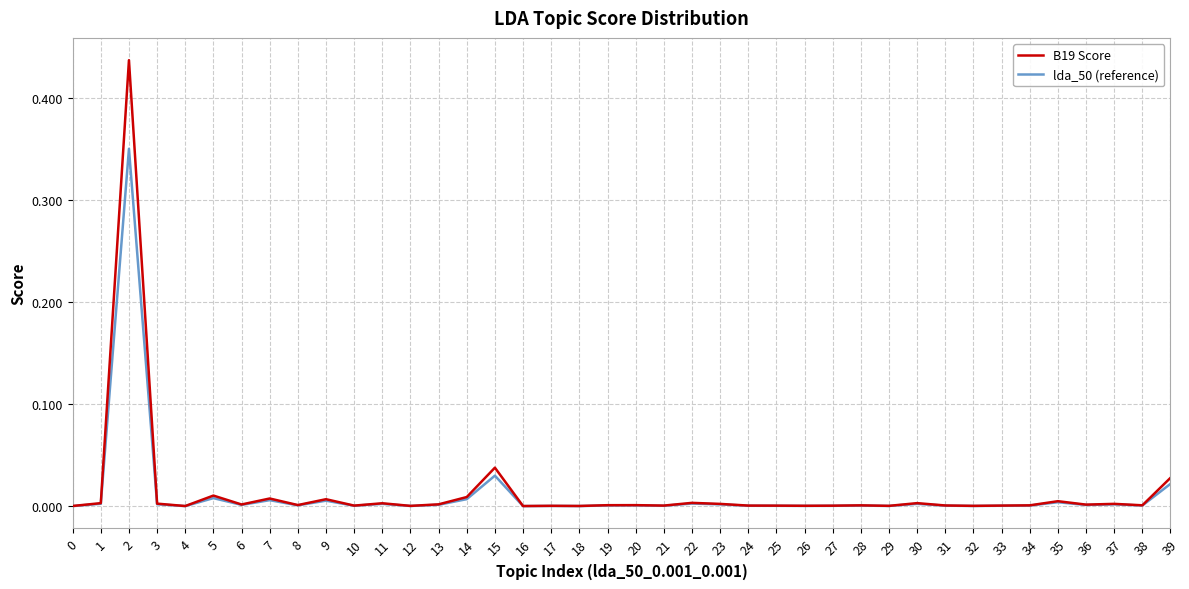

List the series in order of their peak value, highest first.

B19 Score, lda_50 (reference)